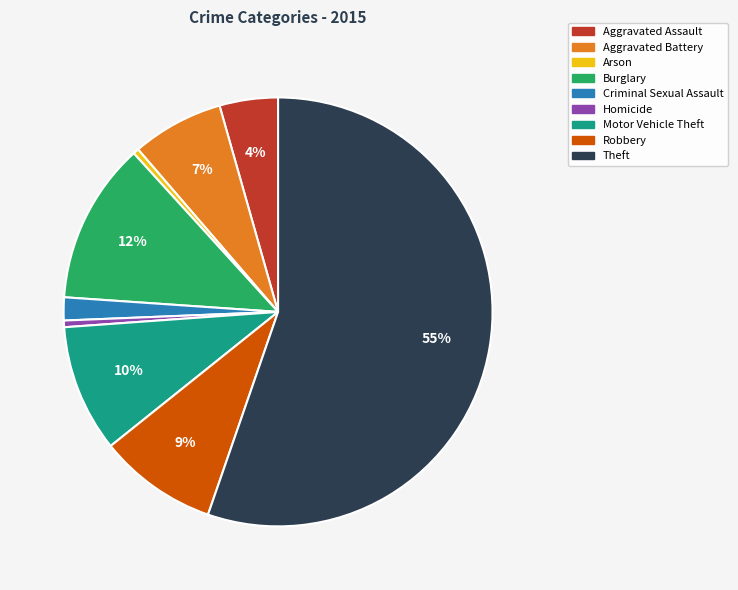

To the nearest percent, what percentage of the pie is Aggravated Battery?

7%